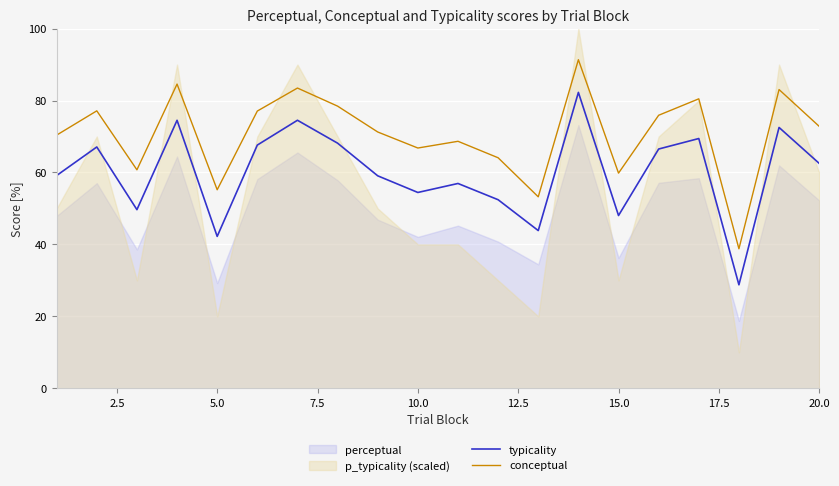

What is the highest value of the conceptual series?

91.4